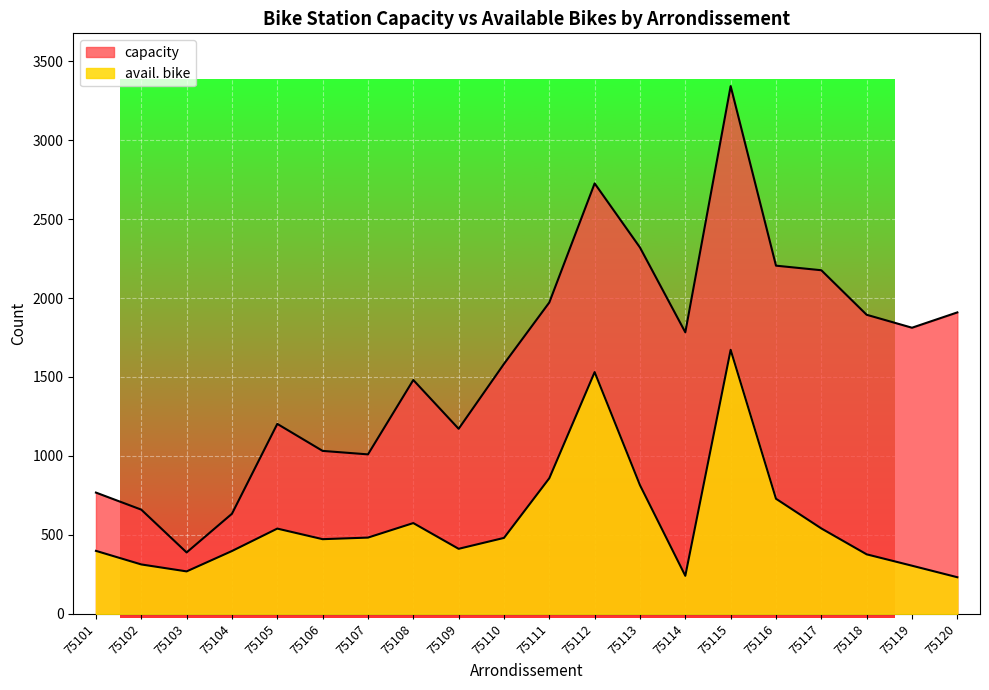

The value of capacity at 75104 is 634. True or false?

True